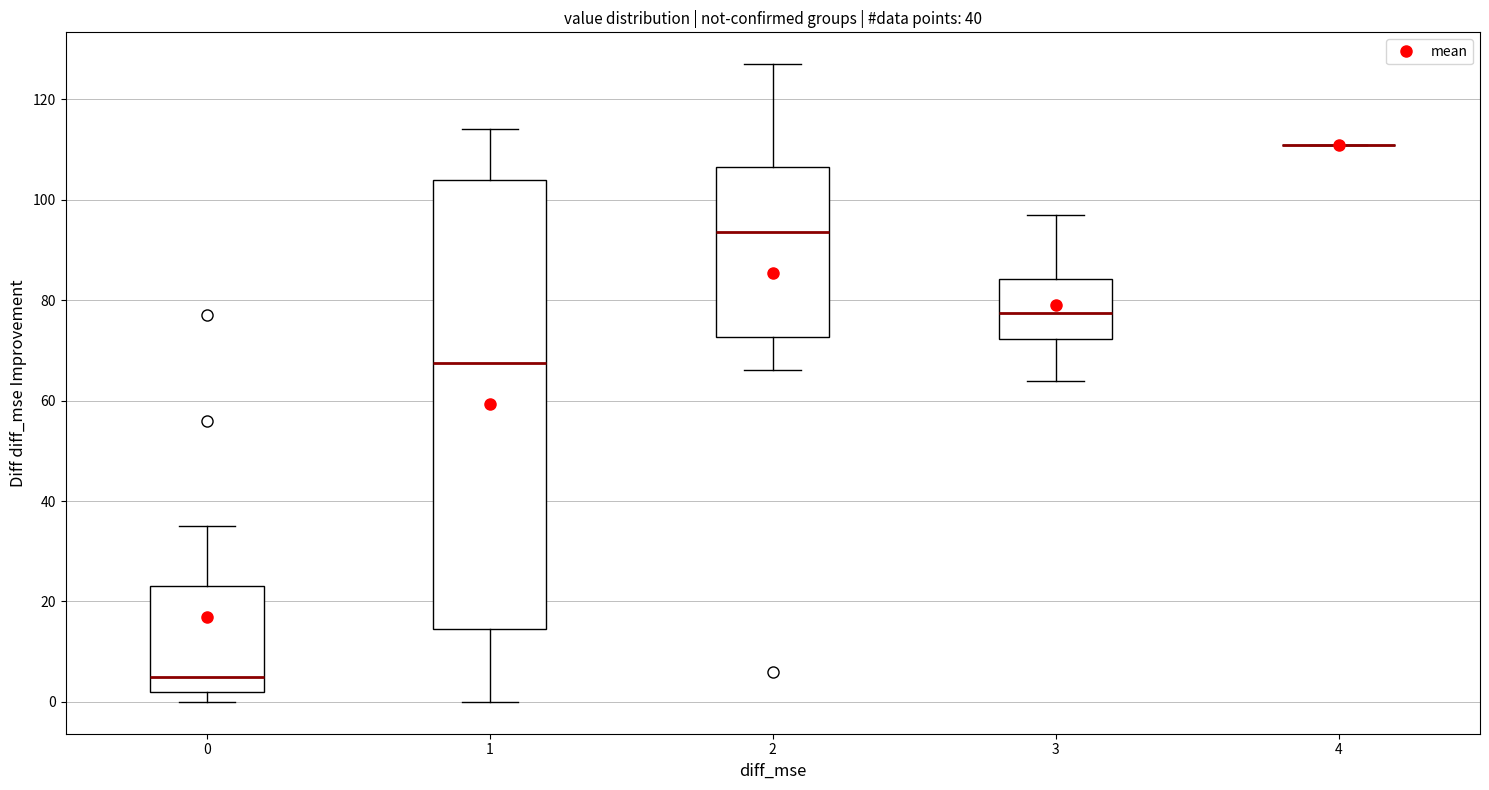

Where is the upper edge of the box at x = 2 on the y-axis? The values are not printed on the chart, so give them approximately, as read against the axis.

106